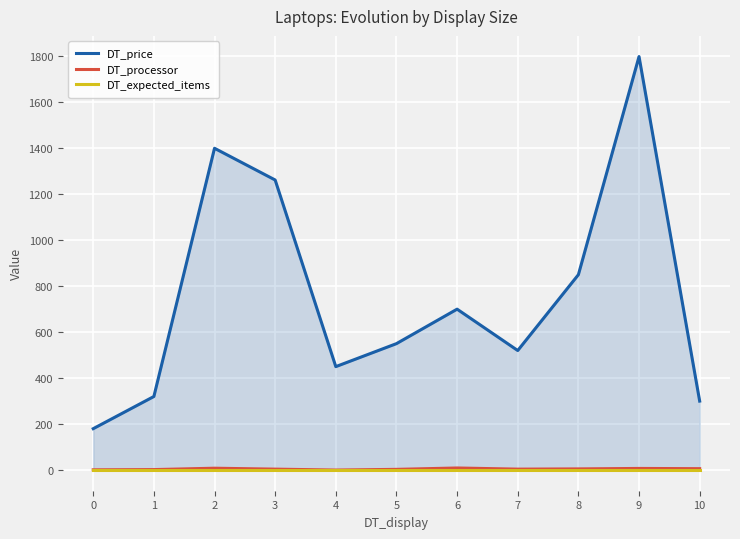

The value of DT_expected_items at 4 is 1.0. True or false?

True